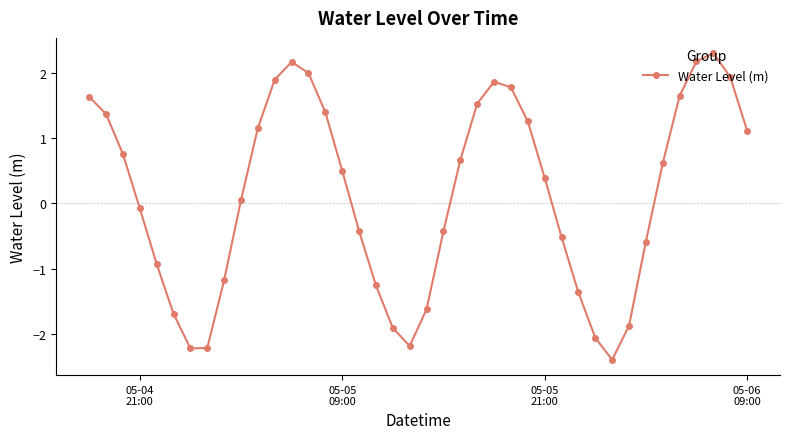

How many series are shown in this chart?

1